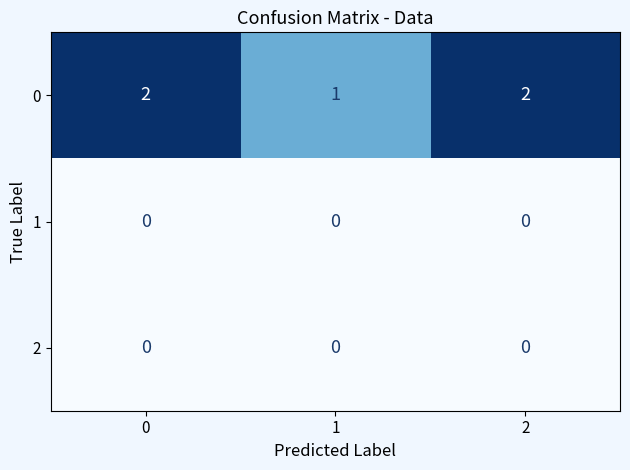

The value of 0 at 1 is 1. True or false?

True